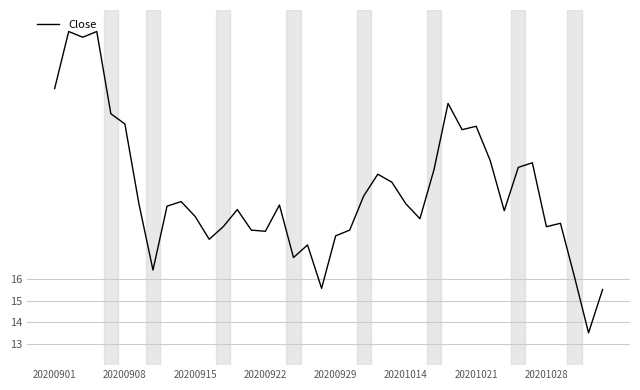

Does the chart have visible grid lines?

Yes